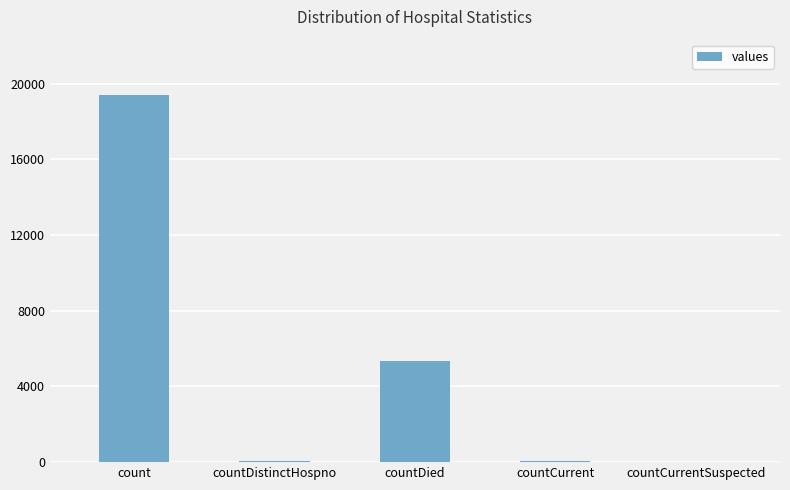

What is the sum of all values?

24875